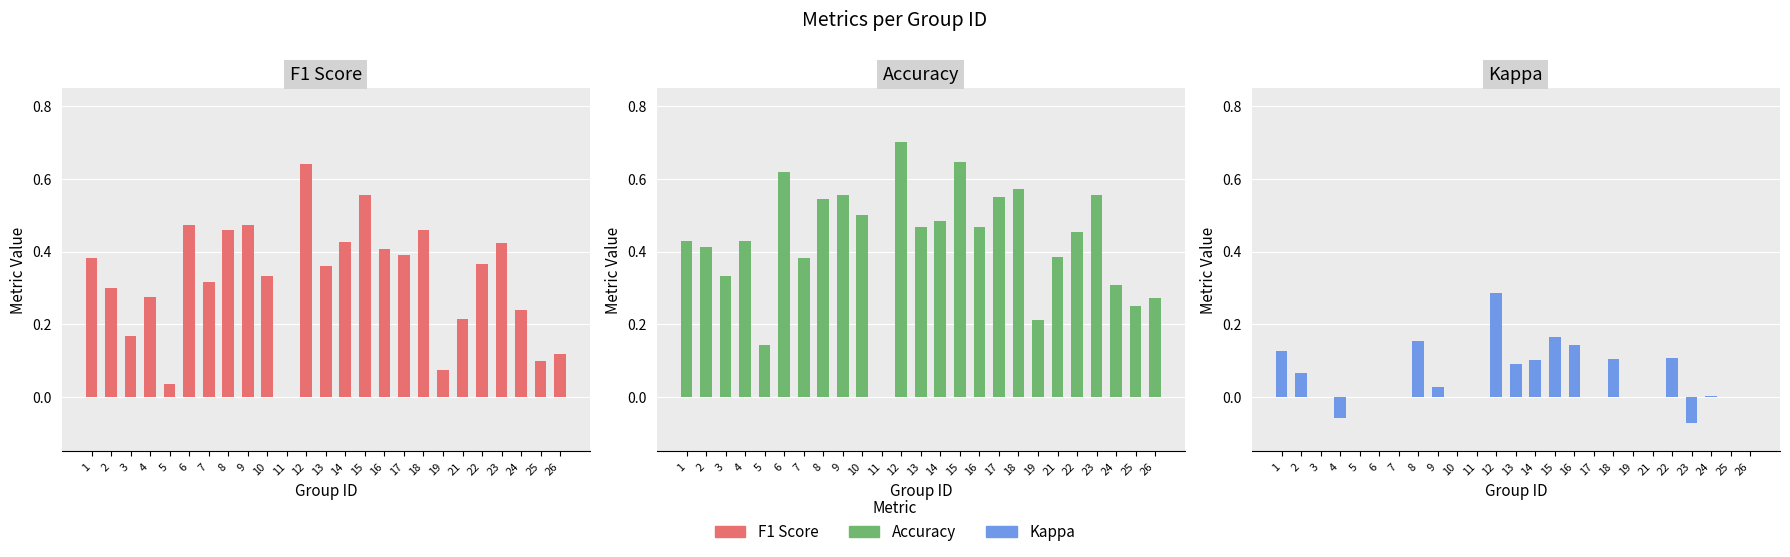

Which series has the largest total across all categories?

accuracy